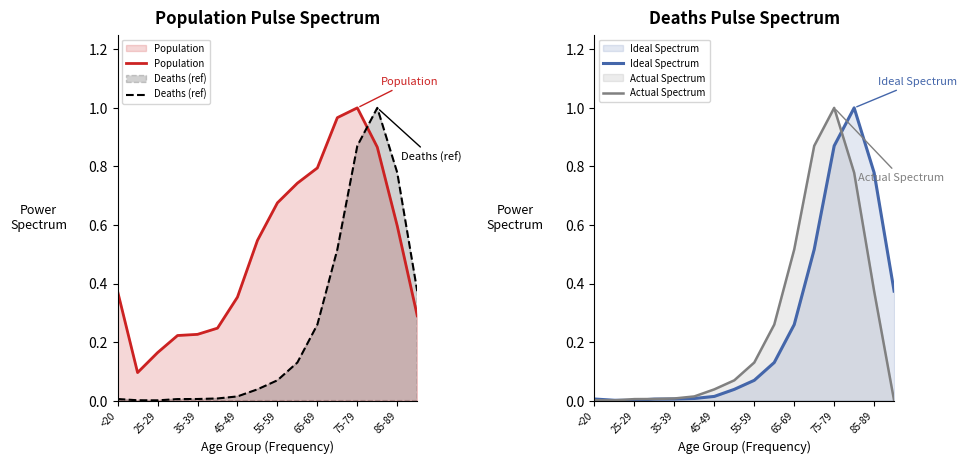

What position from the right is 11?

5